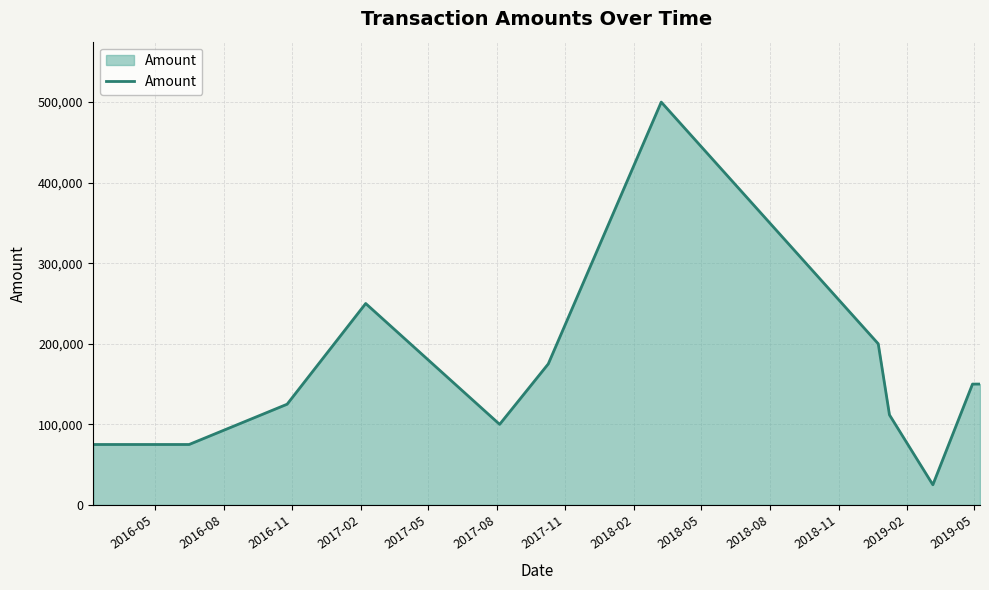

What is the smallest value displayed?

25000.0